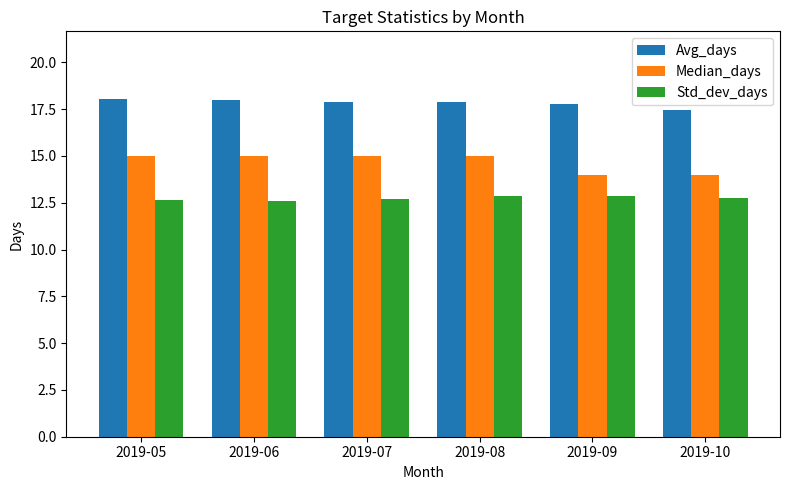

List the series in order of their overall mean, lowest first.

Std_dev_days, Median_days, Avg_days